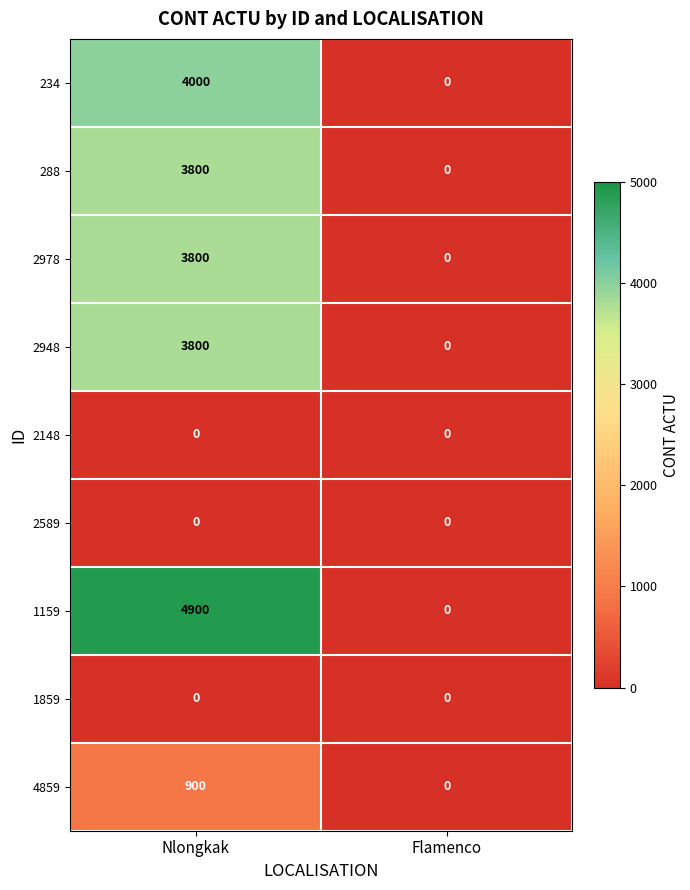

At how many categories does at least one series exceed 1037?

1